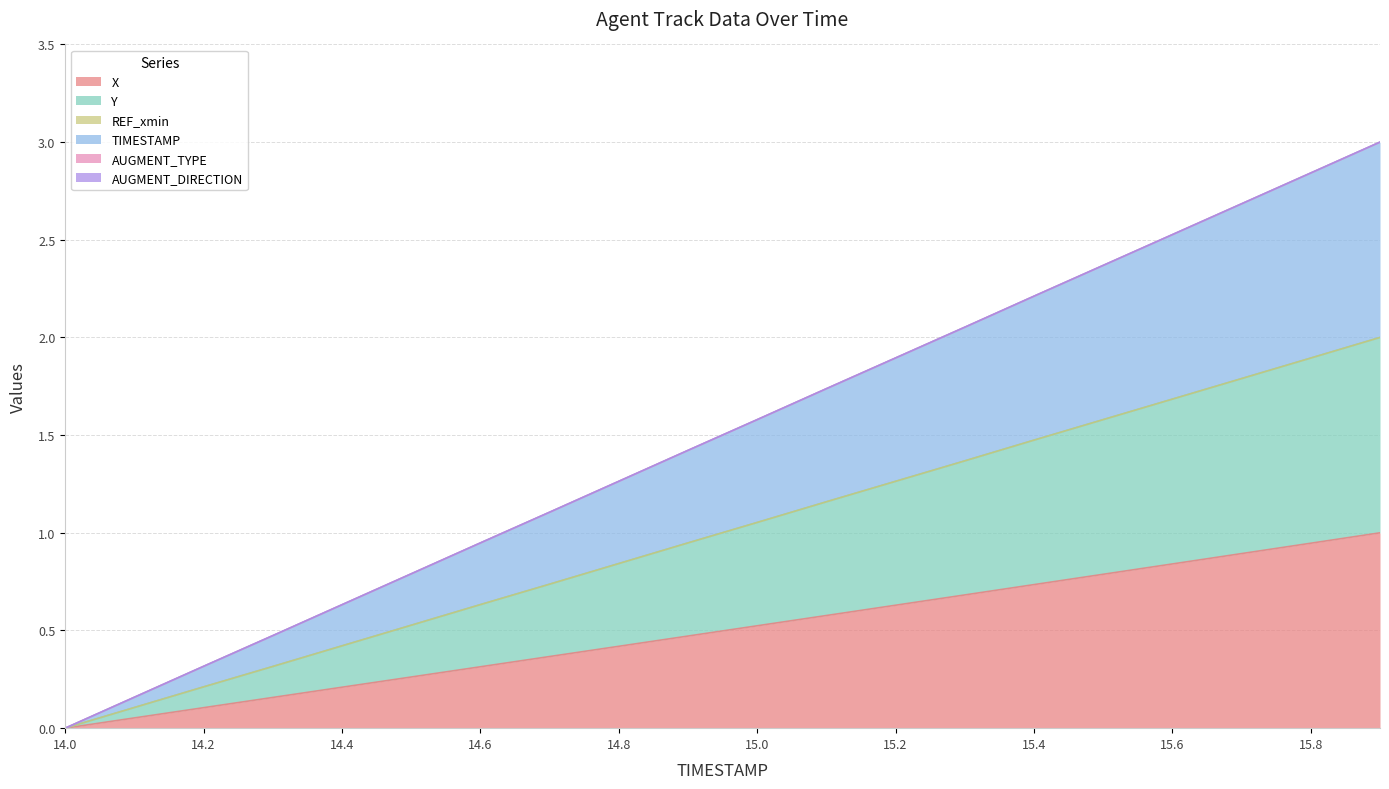

Which series has the largest total across all categories?

TIMESTAMP